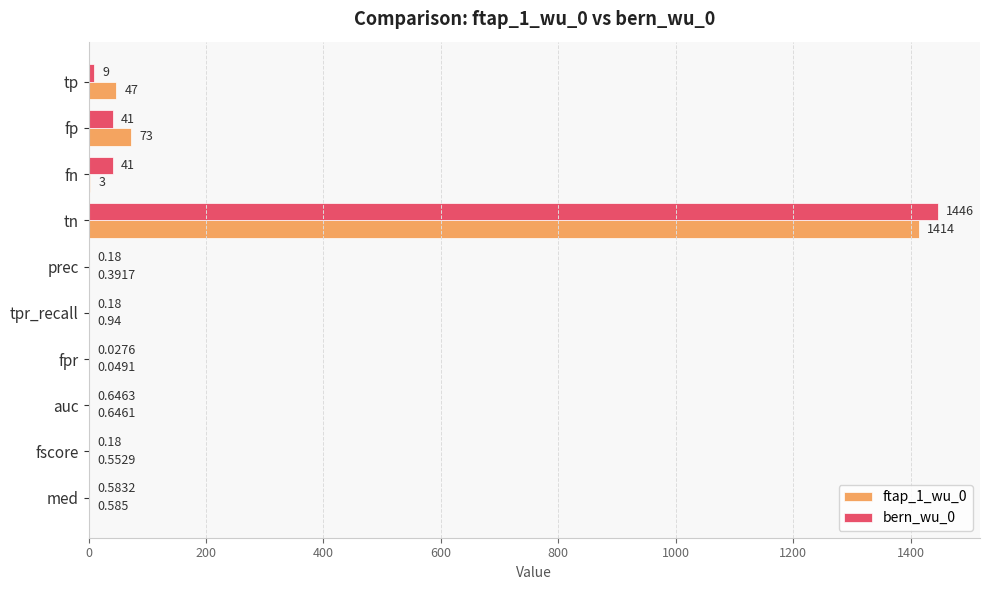

At which category is the sum across all series the highest?

tn